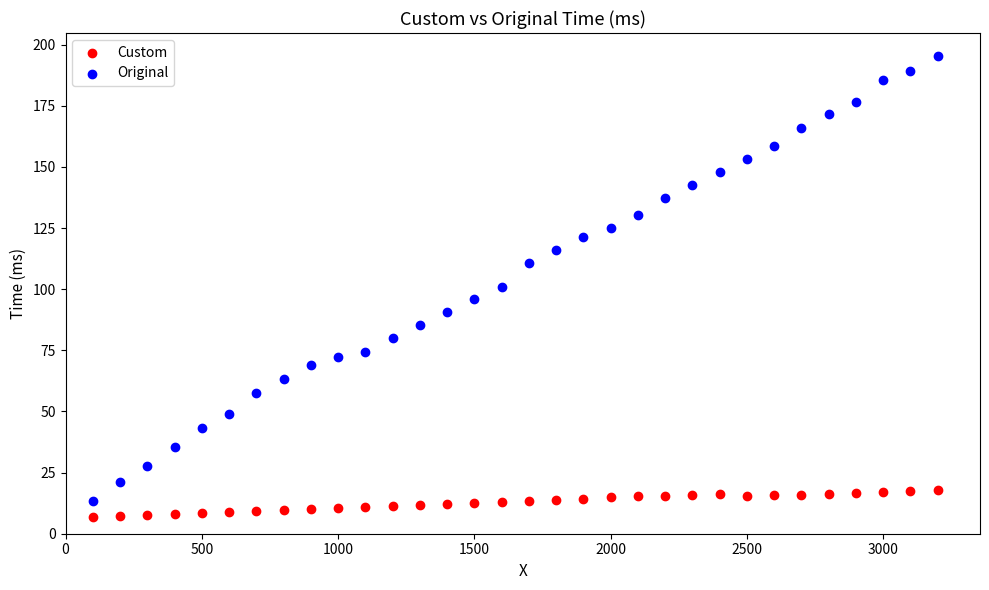

In the Original series, what Y value is closest to 104?

101.0